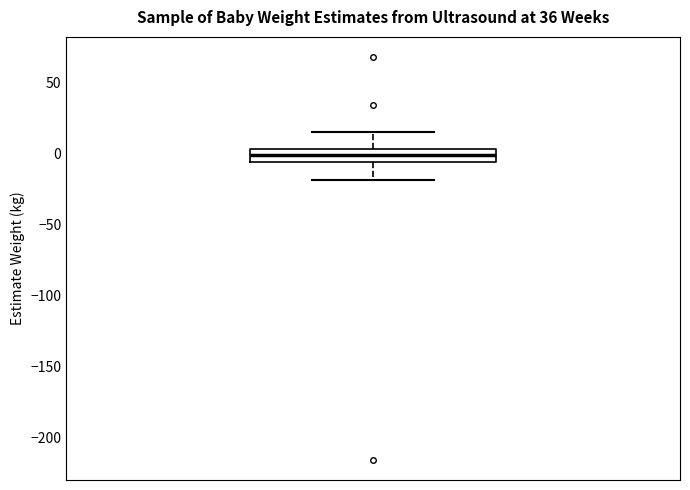

Where does the median line of the box sit on the y-axis? The values are not printed on the chart, so give them approximately, as read against the axis.

0